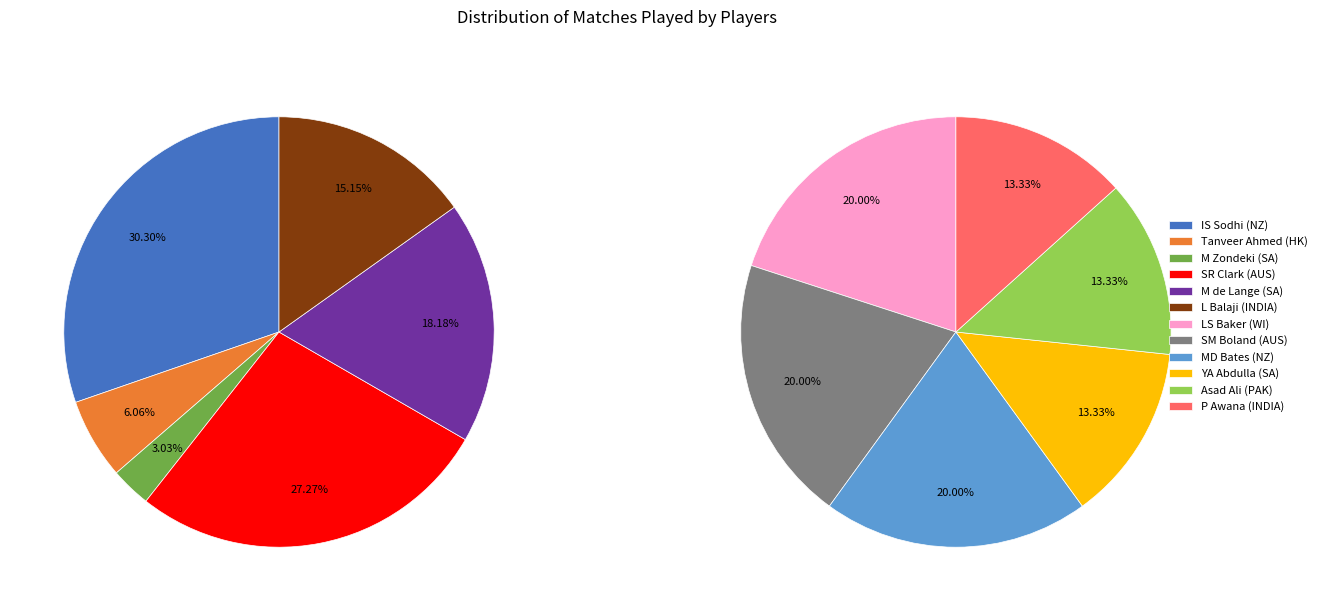

Count the number of slices in the pie.

12